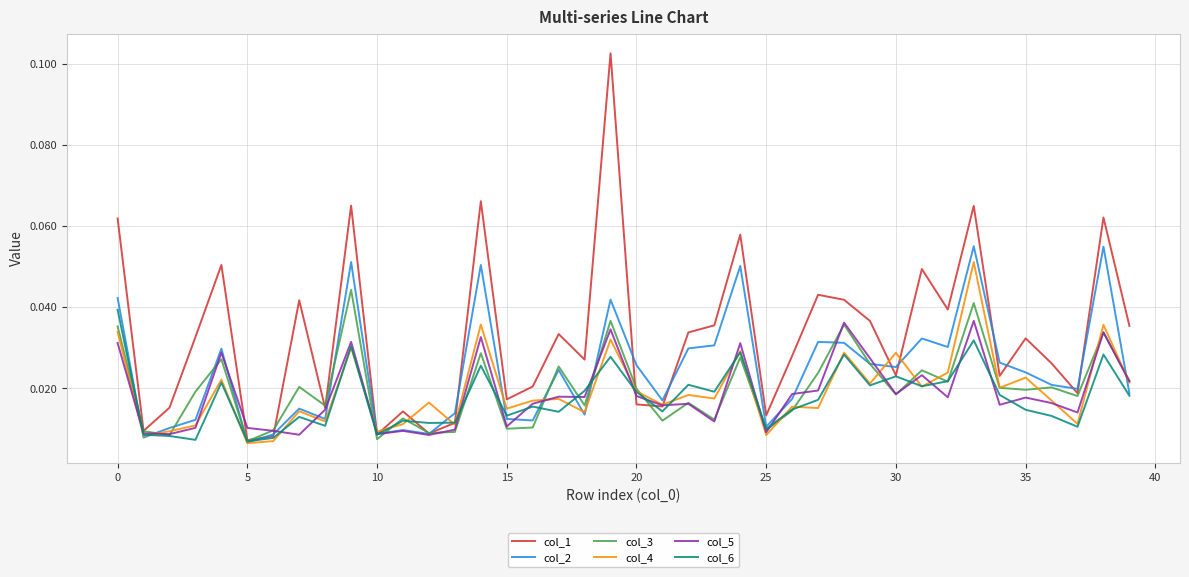

In col_4, how many points are lower than both neighbors (excluding endpoints)?

15